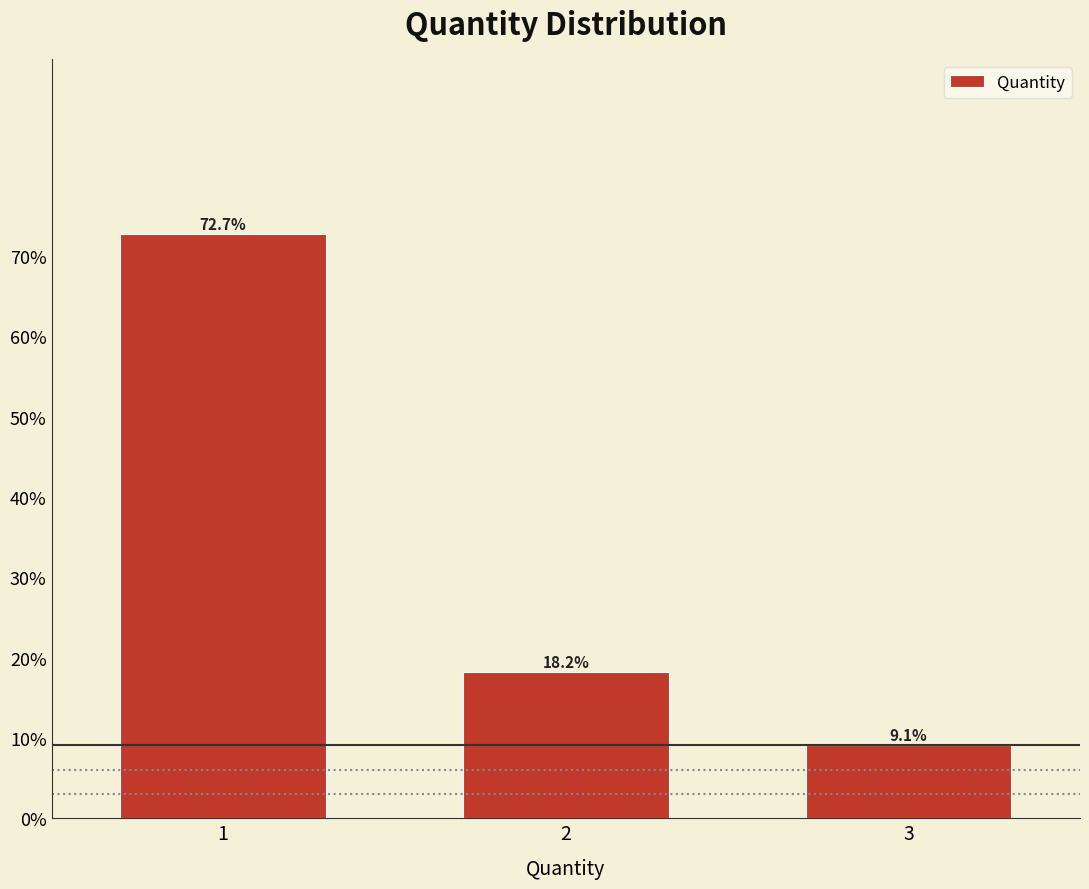

Reading left to right, extract all data points from this chart.

1=72.7	2=18.2	3=9.1